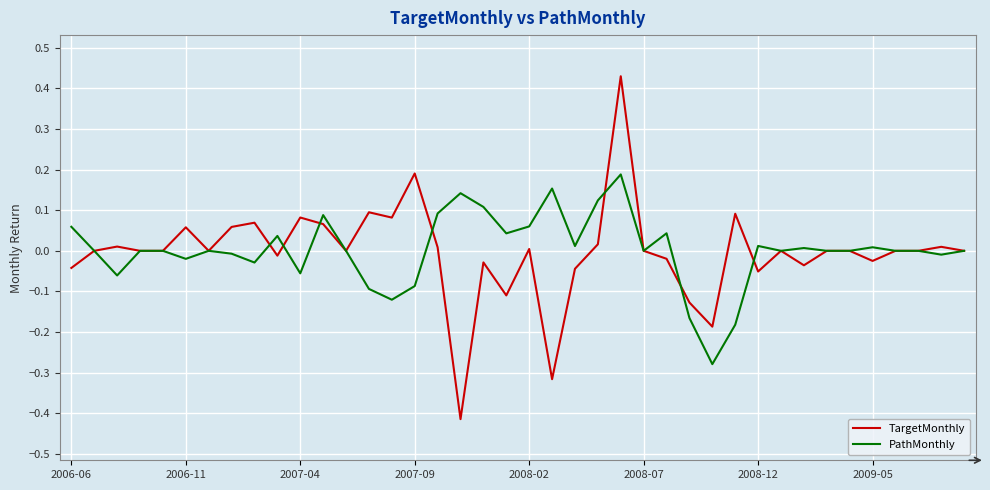

Rank the series by their maximum value, from highest to lowest.

TargetMonthly, PathMonthly